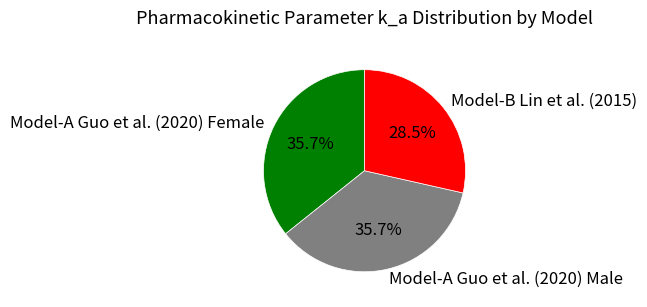

What percentage do Model-A Guo et al. (2020) Male and Model-A Guo et al. (2020) Female together represent?

71.5%